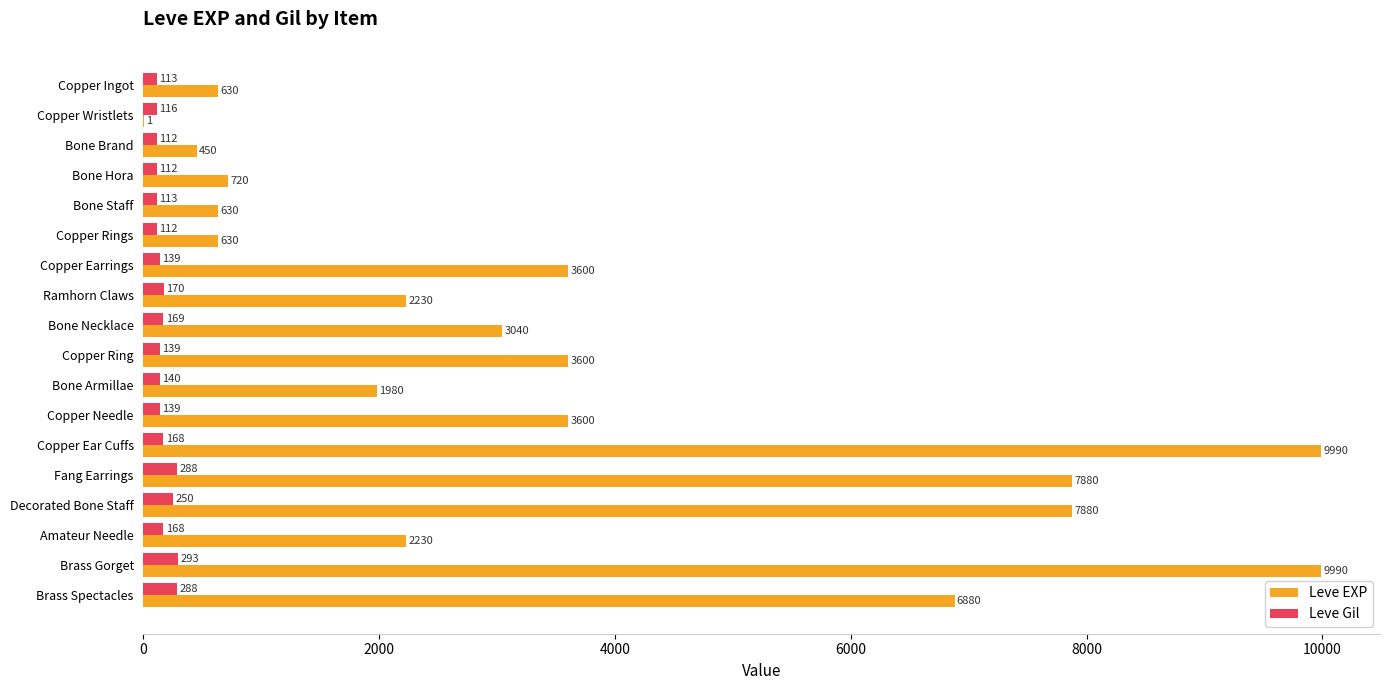

The value of Leve EXP at Copper Earrings is 1657. True or false?

False